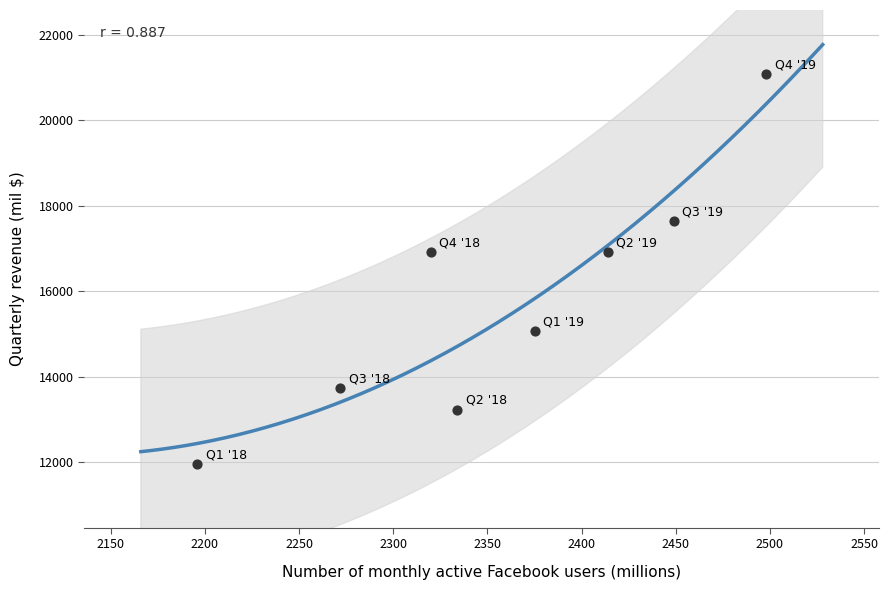

What is the average X value?

2357